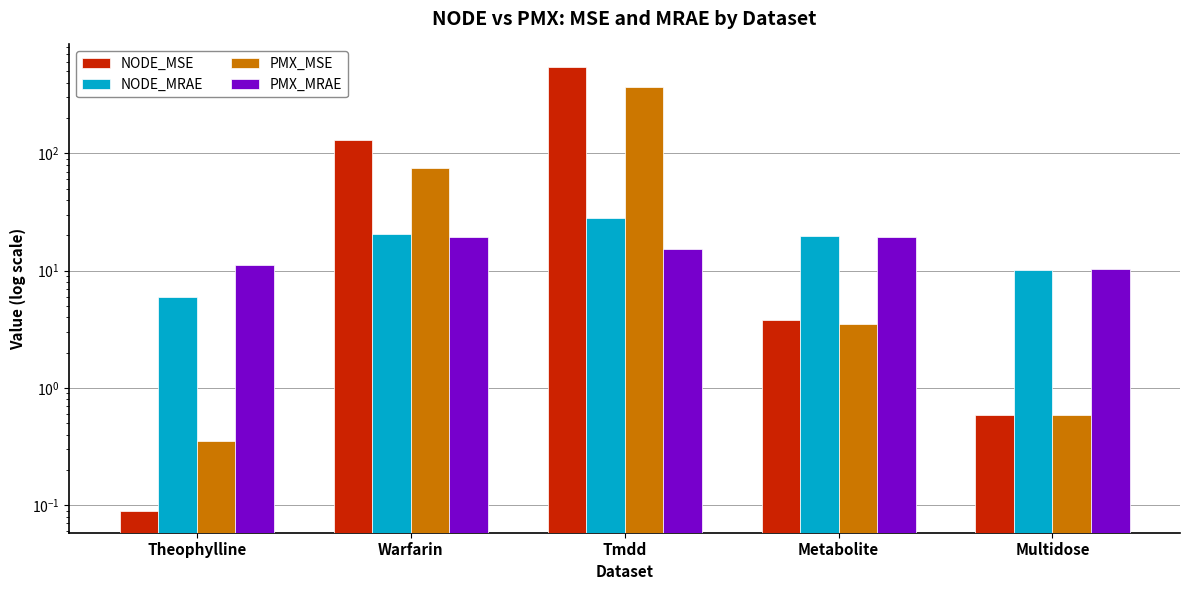

What is the value of the NODE_MRAE bar at the 1st from the left?

6.0